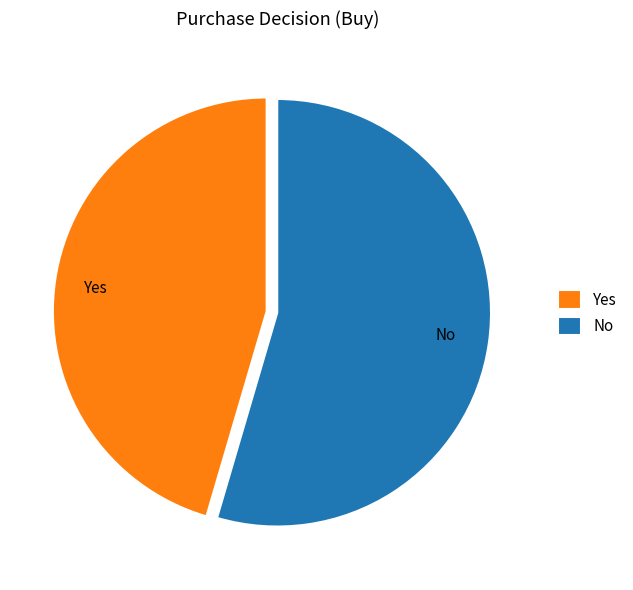

Count the number of slices in the pie.

2